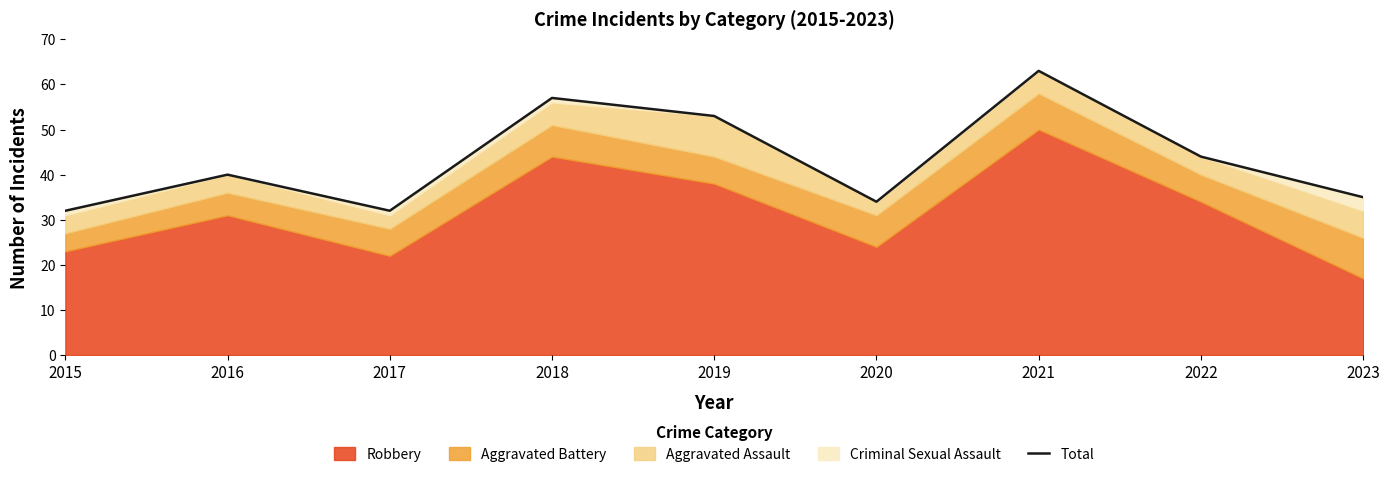

At which category does the data reach its first local valley?

2017